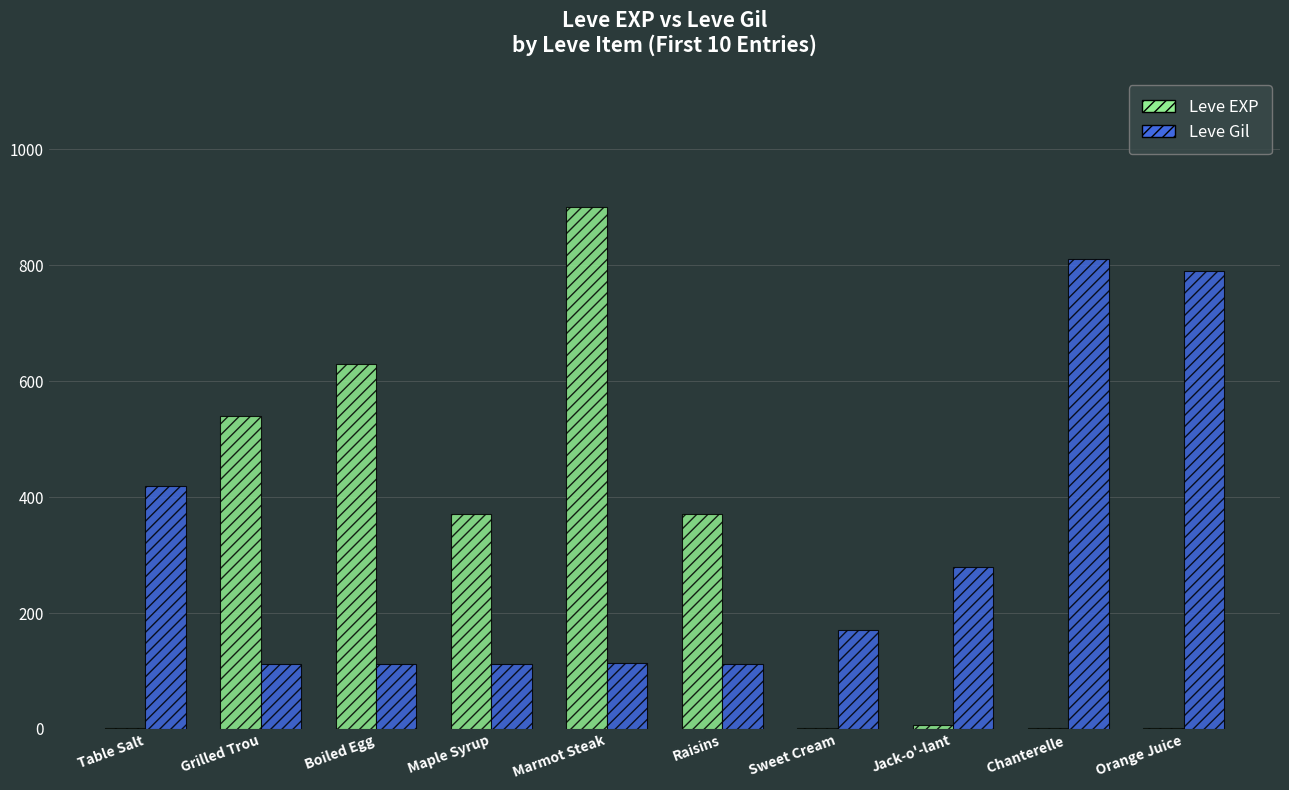

The Leve EXP series shows 540 at Grilled Trou. True or false?

True